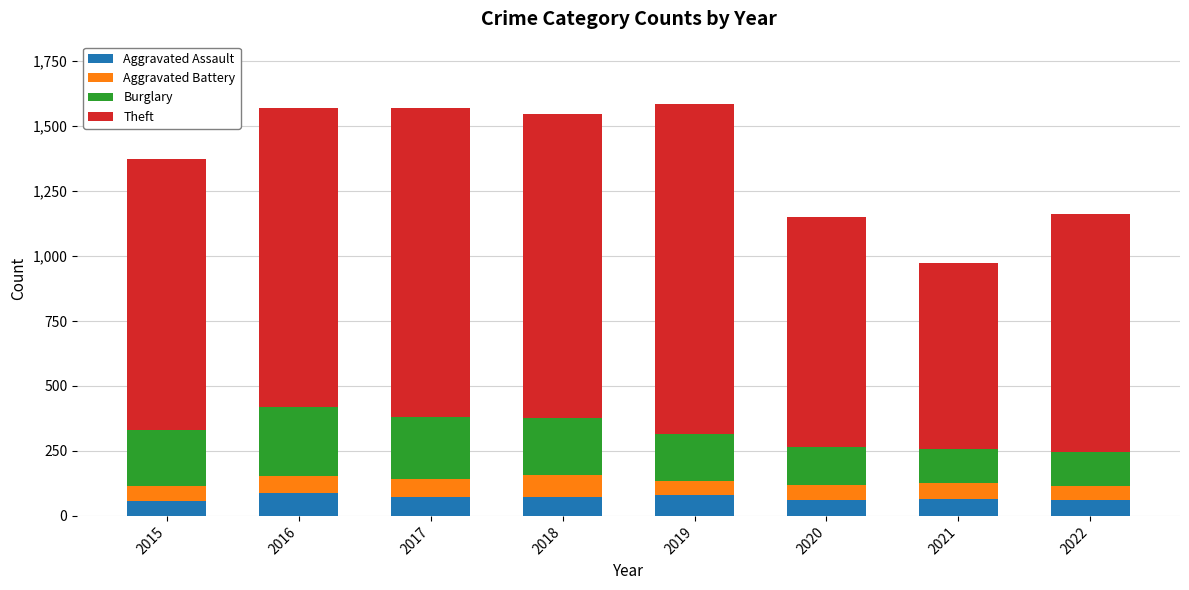

What is the total value across all series at 2016?

1571